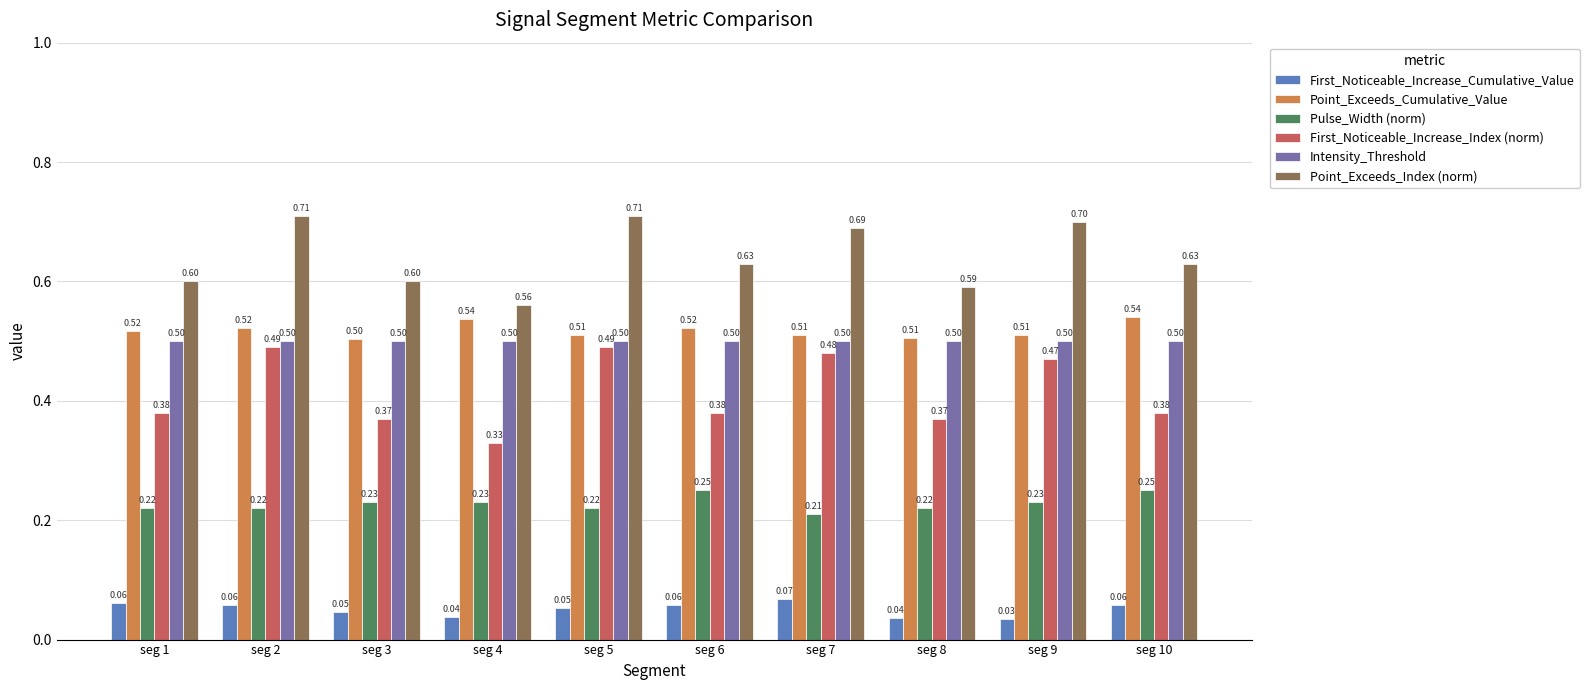

At seg 4, list the series in order from smallest to largest.

First_Noticeable_Increase_Cumulative_Value, Pulse_Width (norm), First_Noticeable_Increase_Index (norm), Intensity_Threshold, Point_Exceeds_Cumulative_Value, Point_Exceeds_Index (norm)